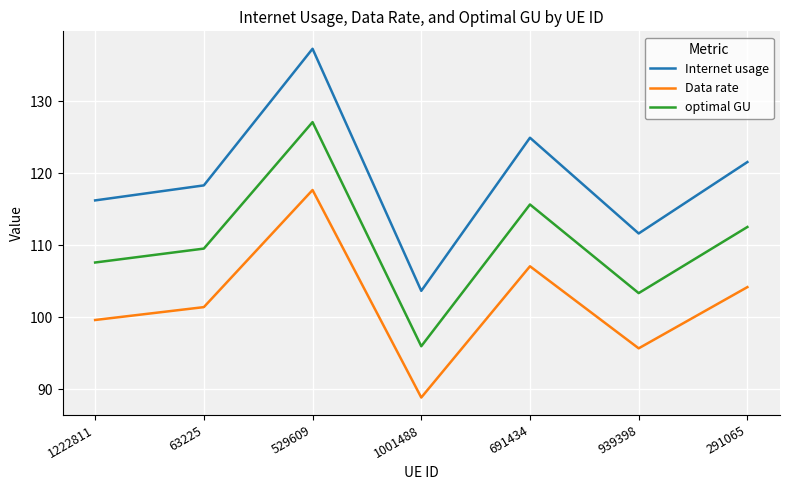

What position from the left is 529609?

3